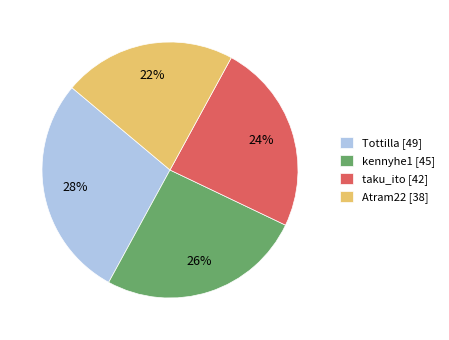

Rank the categories by value from highest to lowest.

Tottilla, kennyhe1, taku_ito, Atram22